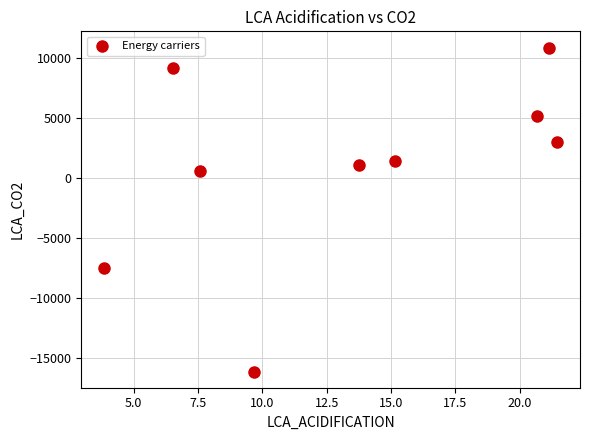

What is the average Y value?

844.0